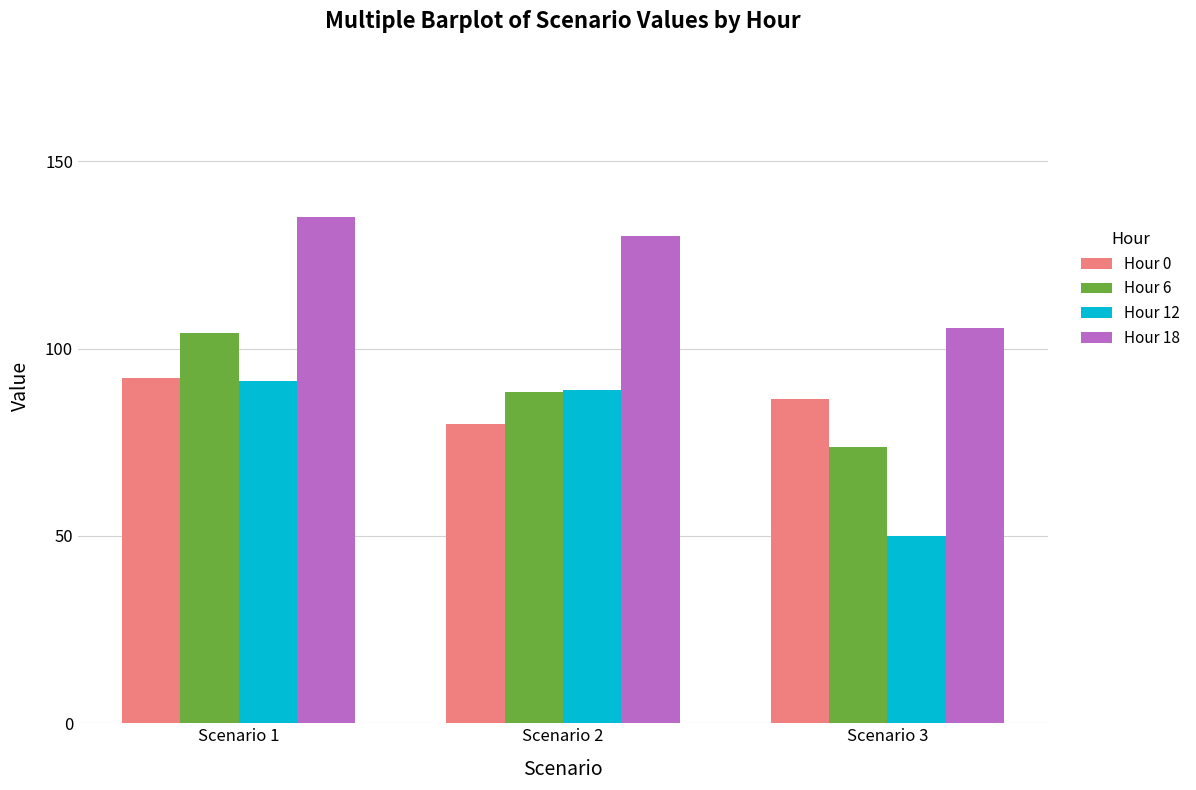

Which series has the largest range (max minus min)?

Hour 12